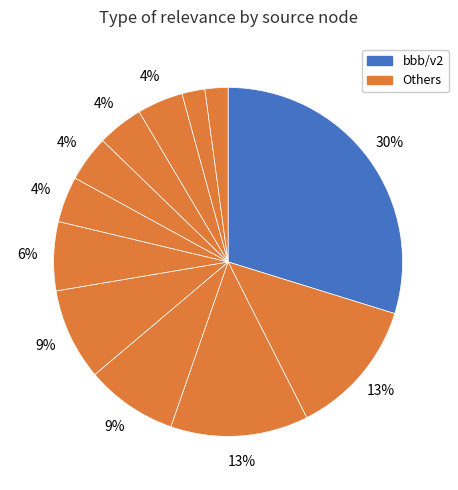

How many slices are in this pie chart?

12